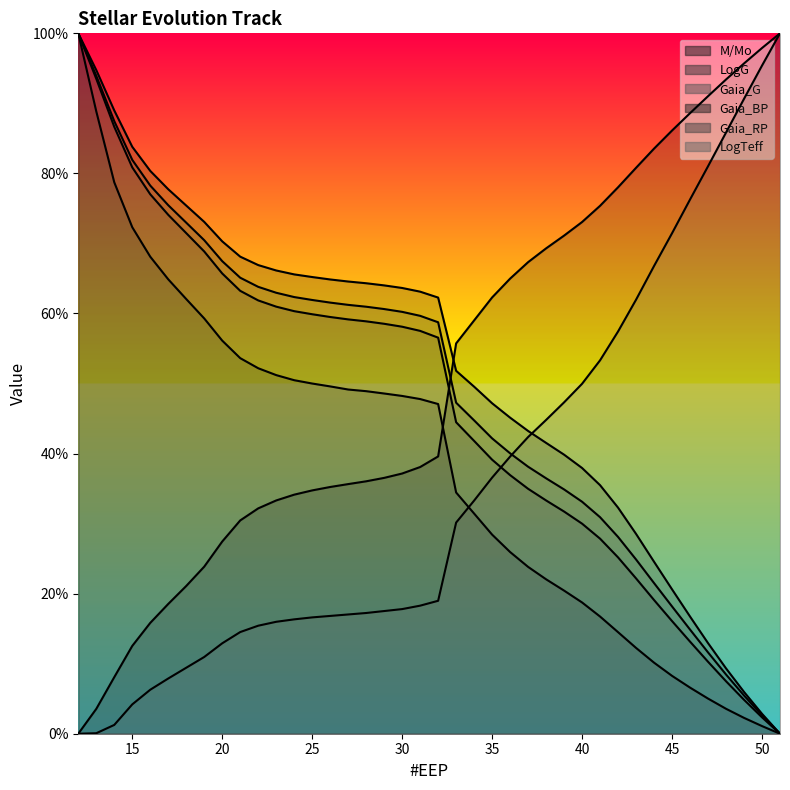

What is the difference between the maximum and minimum values in the Gaia_G series?

1.0